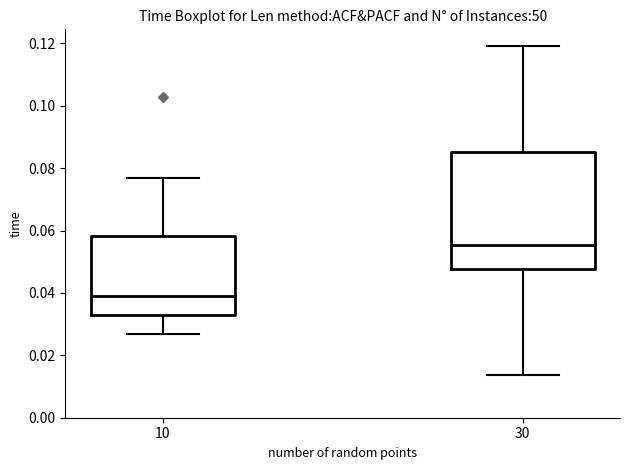

Where is the lower edge of the box at x = 30 on the y-axis? The values are not printed on the chart, so give them approximately, as read against the axis.

0.048